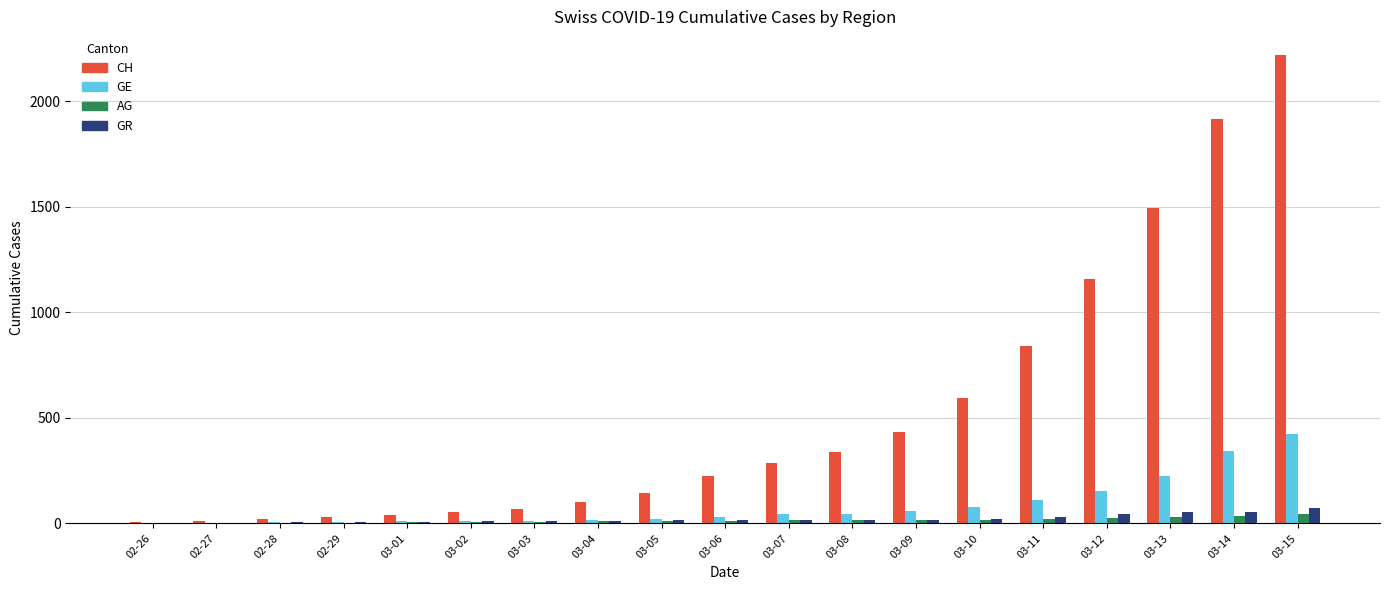

What is the sum of all GR values?

411